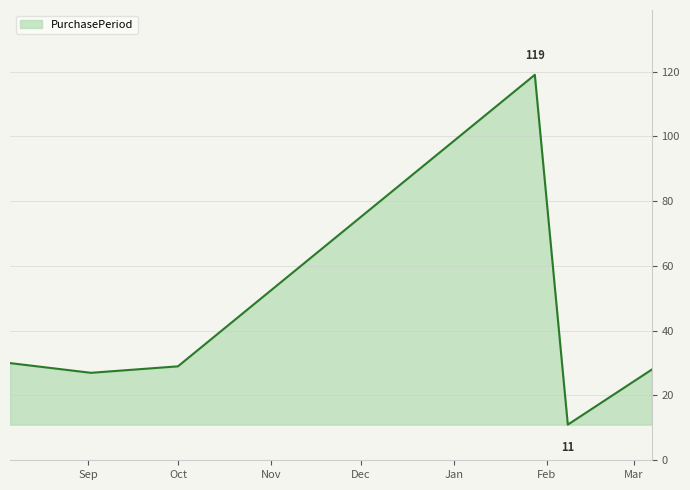

How many values are below 29?

3